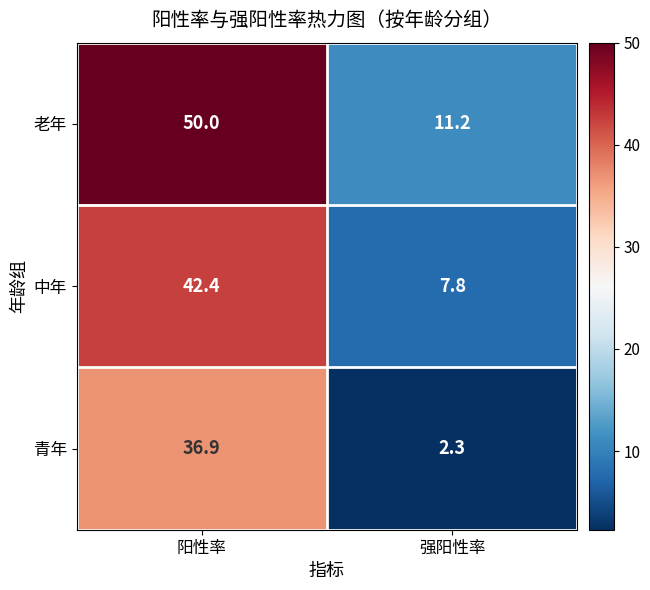

Rank the series by their average value, from lowest to highest.

青年, 中年, 老年